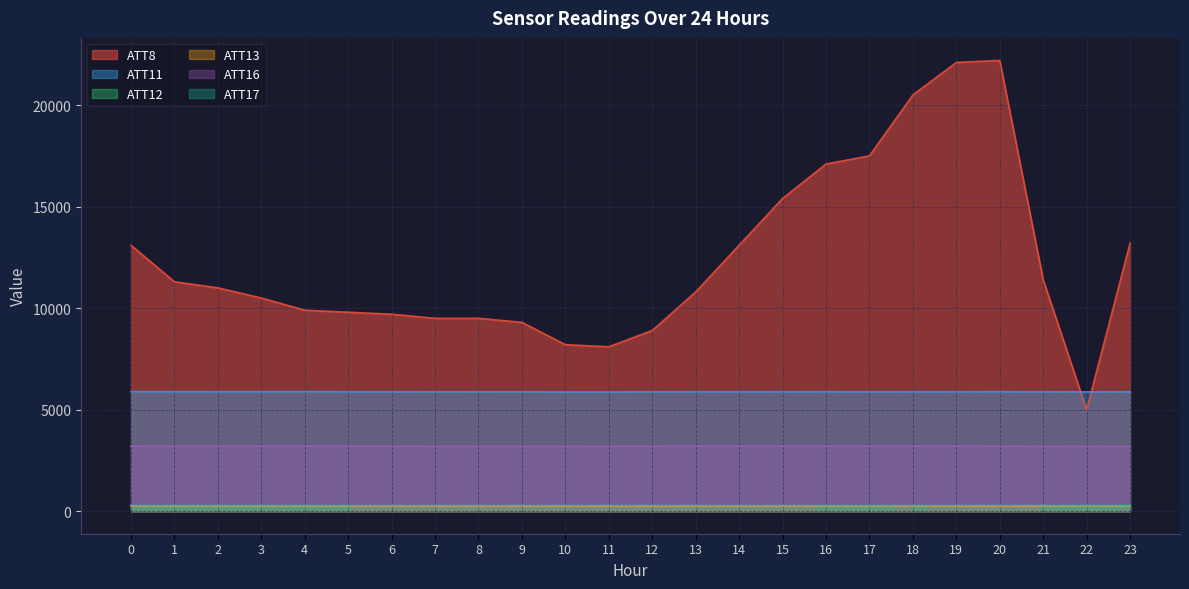

What is the difference between the maximum and second lowest values in the ATT11 series?

19.1